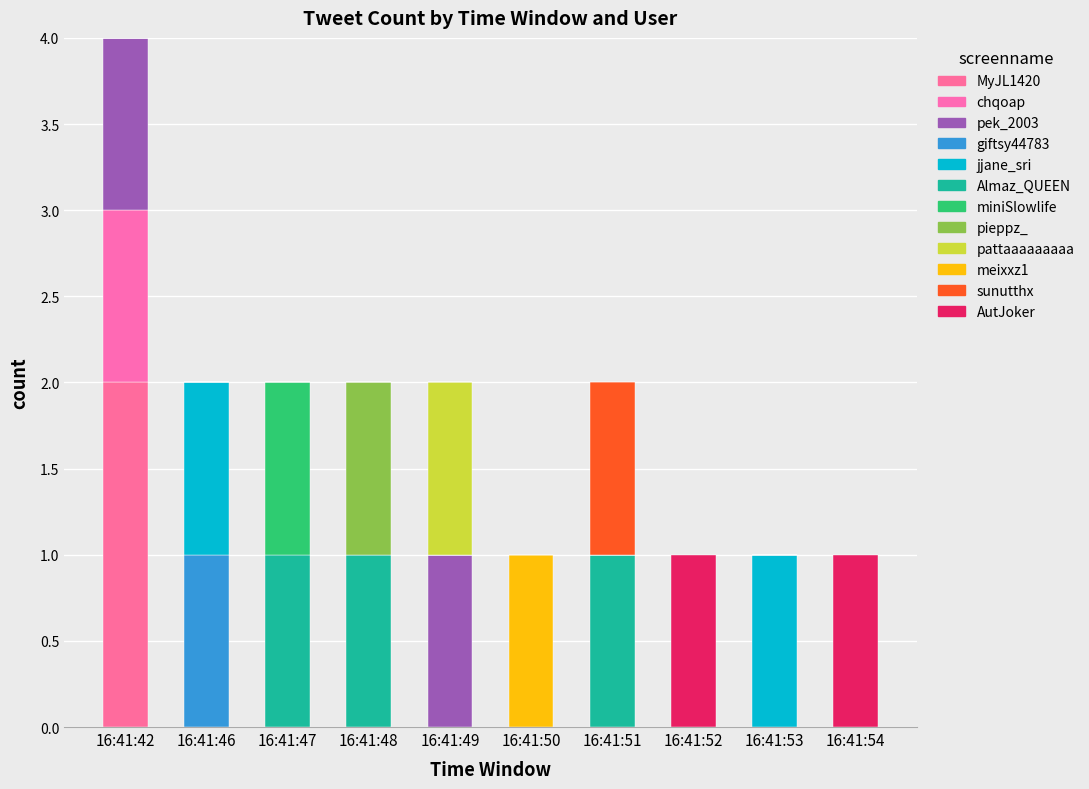

What are all the series names shown in the legend?

MyJL1420, chqoap, pek_2003, giftsy44783, jjane_sri, Almaz_QUEEN, miniSlowlife, pieppz_, pattaaaaaaaaa, meixxz1, sunutthx, AutJoker